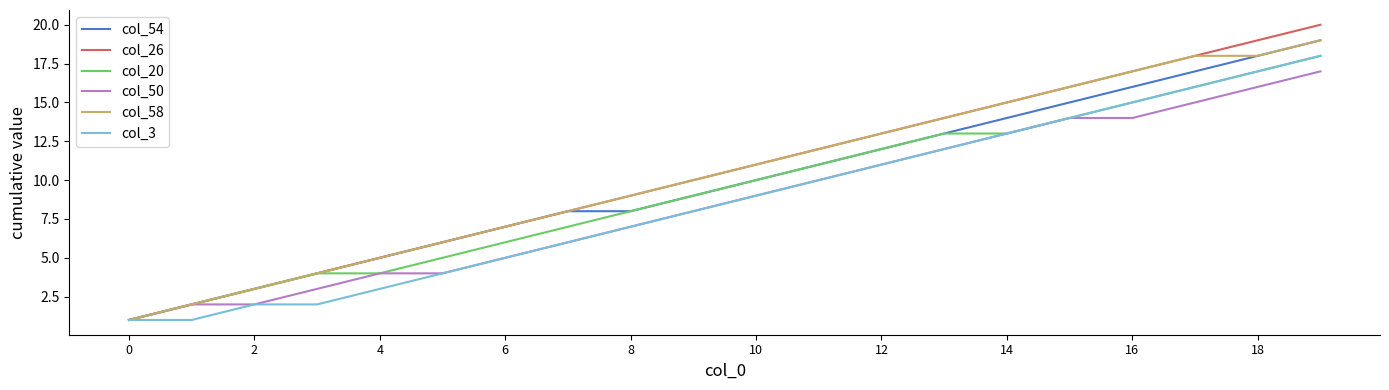

How many lines are shown in the chart?

6